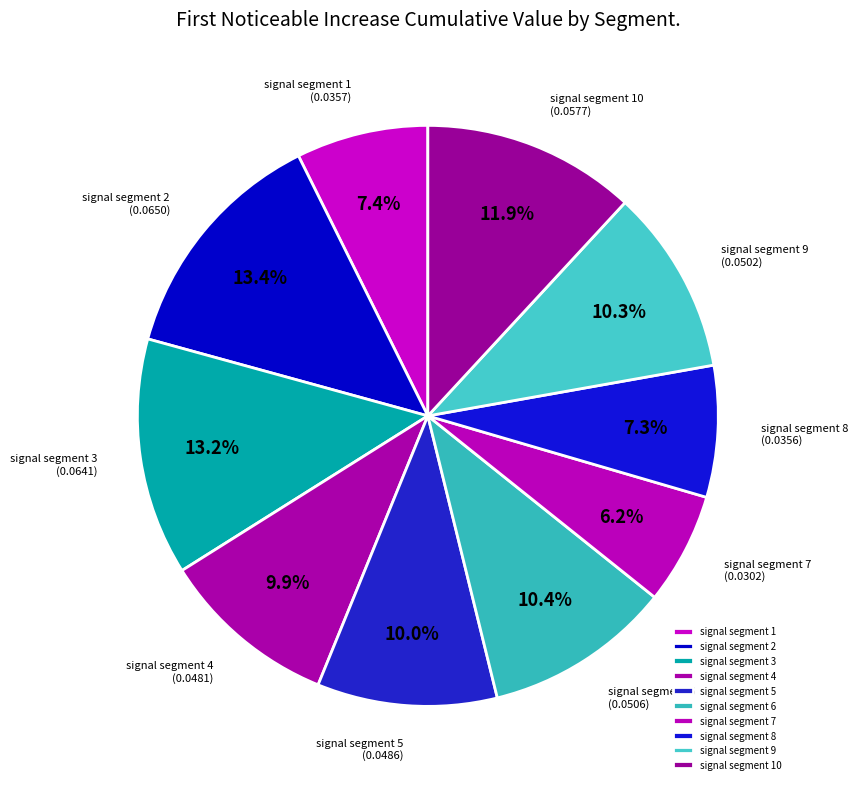

Which slice is the smallest?

signal segment 7